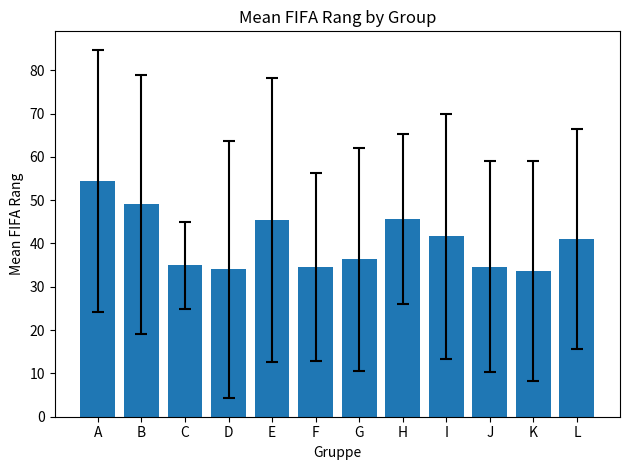

What is the approximate value at F?

34.7